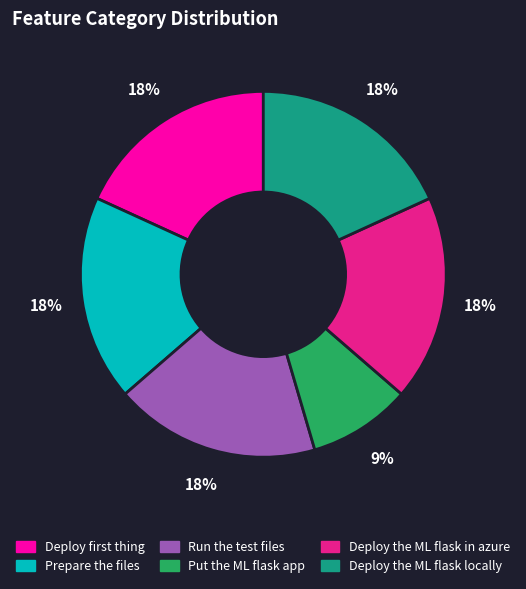

Is it true that Prepare the files is 10% of the pie?

False